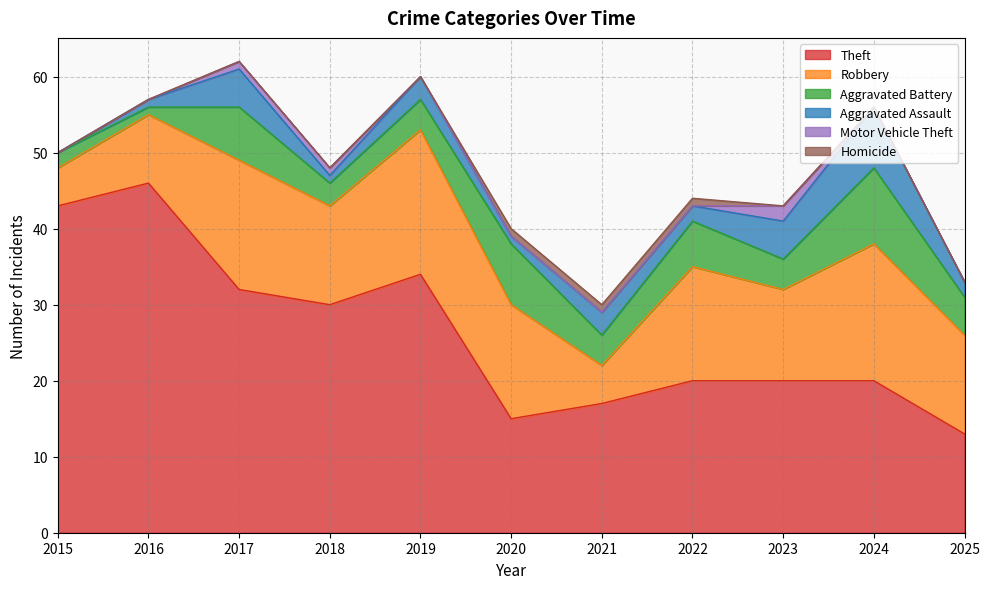

How many lines are shown in the chart?

6